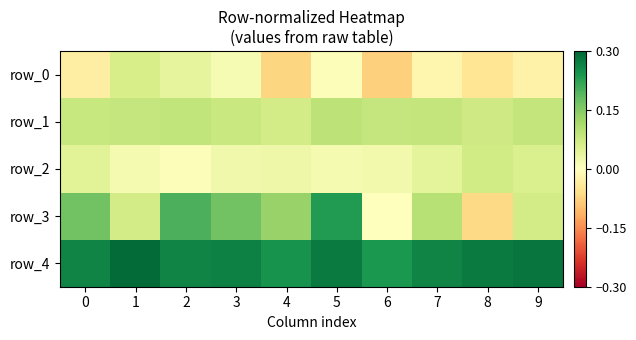

True or false: row_1 has a value of 0.1 at 7.

False